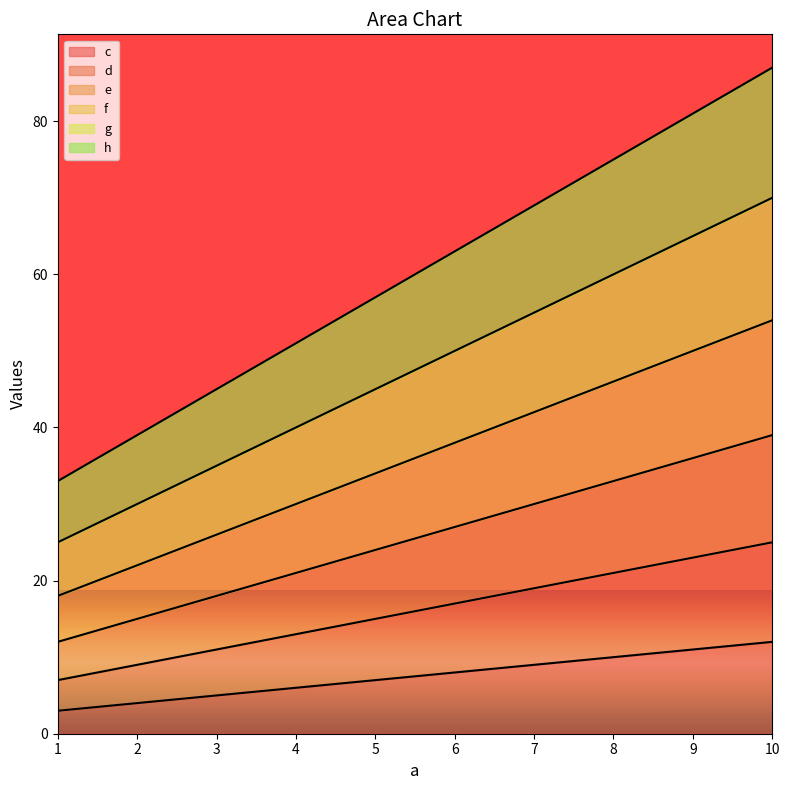

What is the maximum value shown in the chart?

87